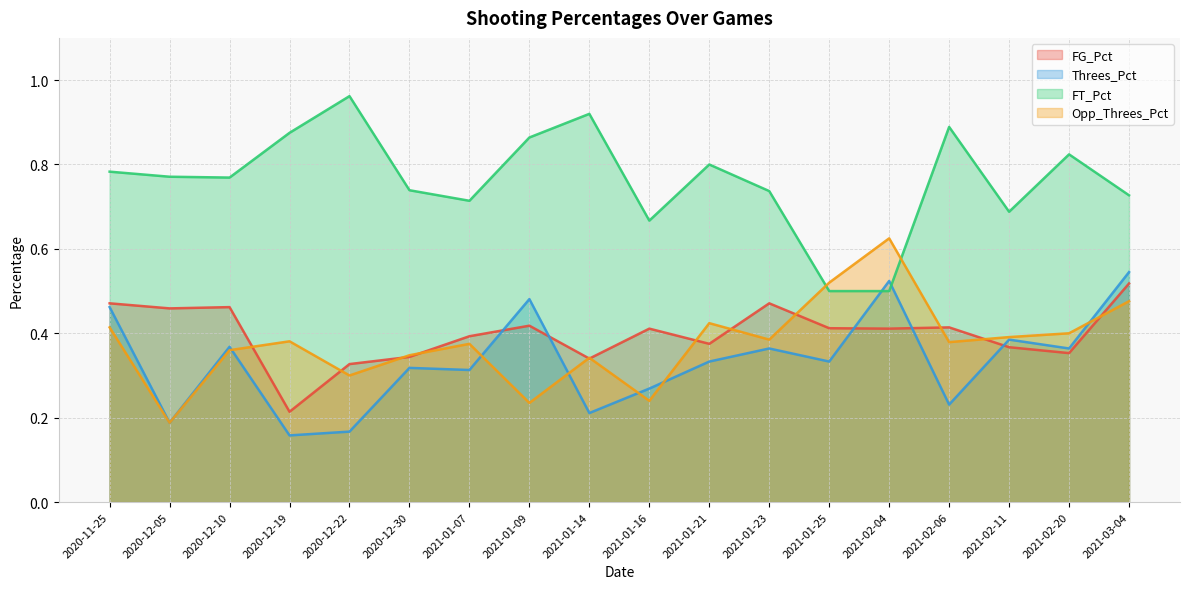

At which label is FG_Pct closest to 0?

2020-12-19